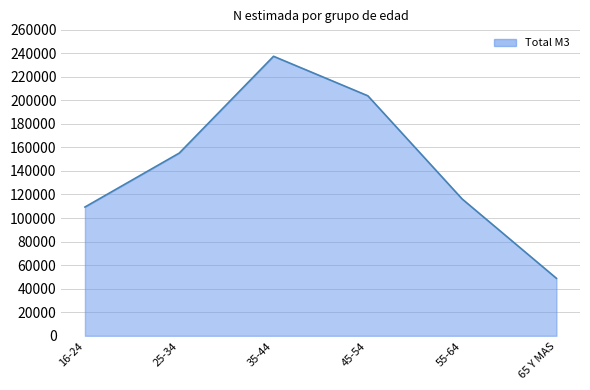

Reading right to left, what are all the values shown in this chart?

65 Y MAS=48812	55-64=116173	45-54=203756	35-44=237291	25-34=155107	16-24=109319